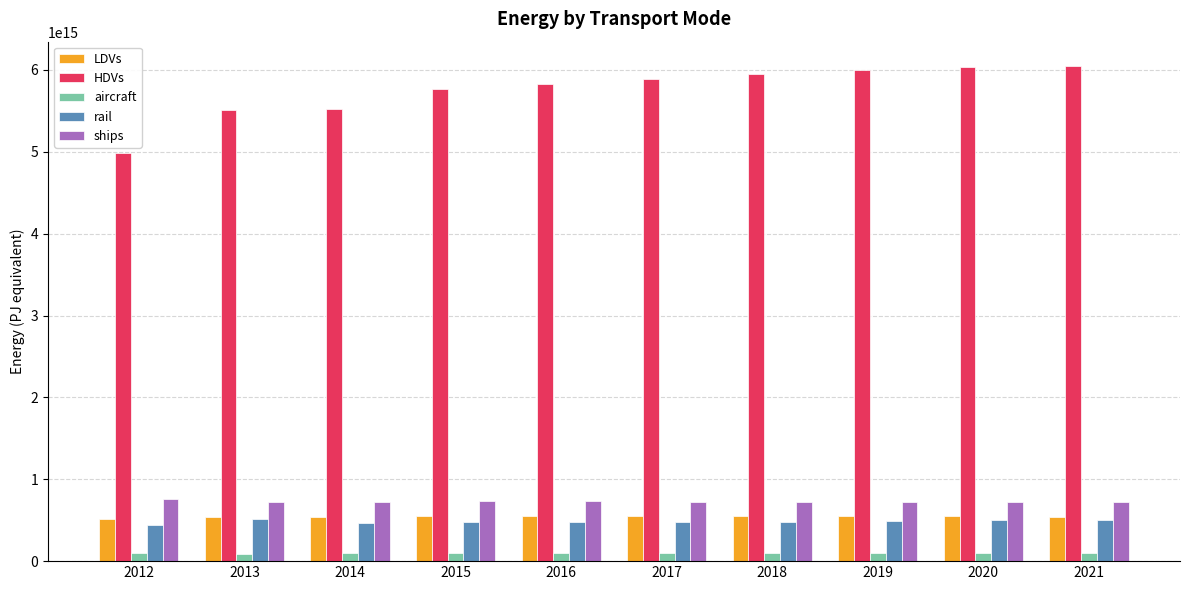

How many data points in HDVs are above 5884868164000000?

4